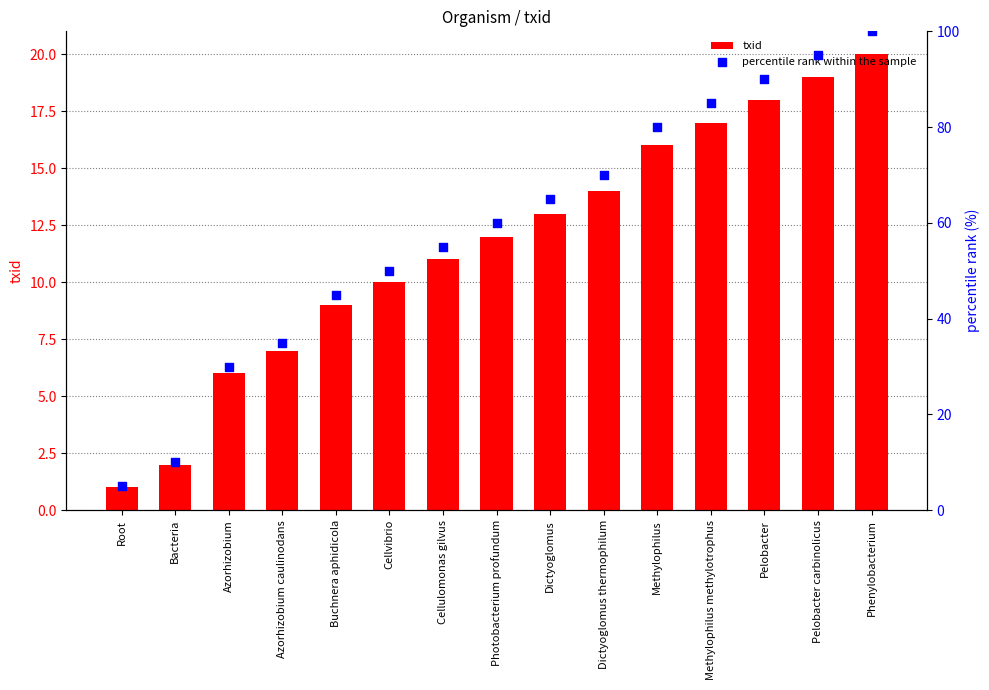

Which series has the widest spread of Y values?

percentile rank within the sample